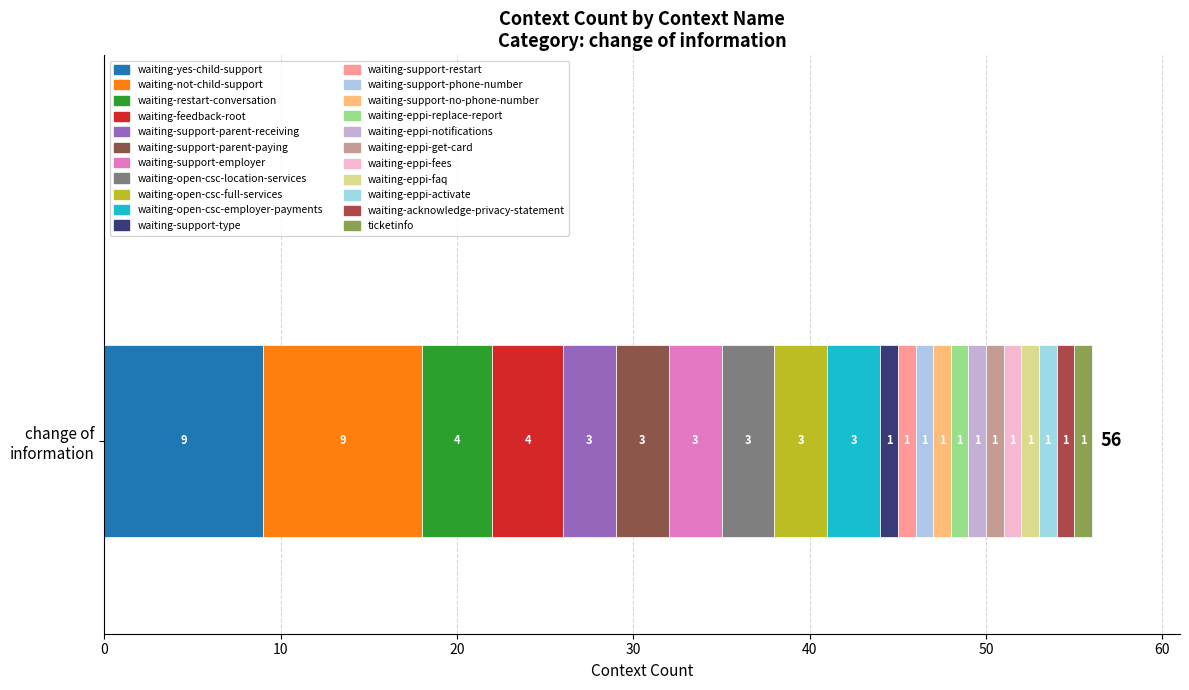

What is the value of the 10th bar from the left?

3